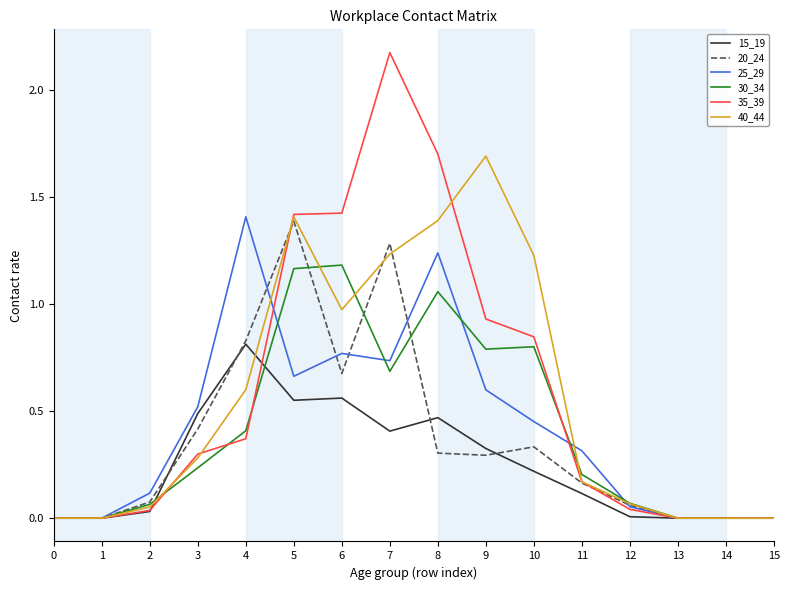

Does the chart display data point markers on the line(s)?

No